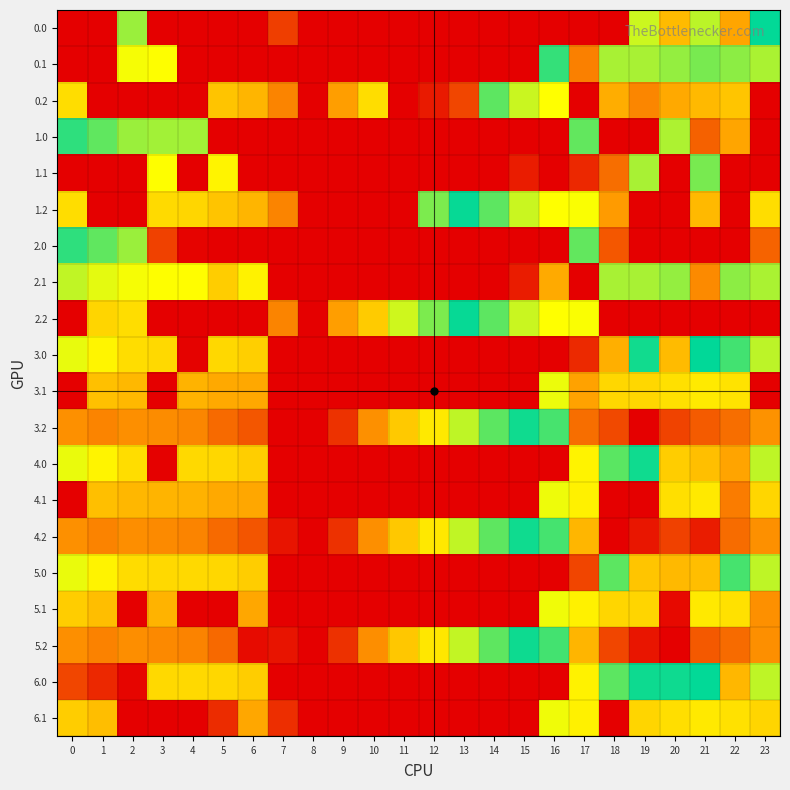

Which series has the largest range (max minus min)?

row_2